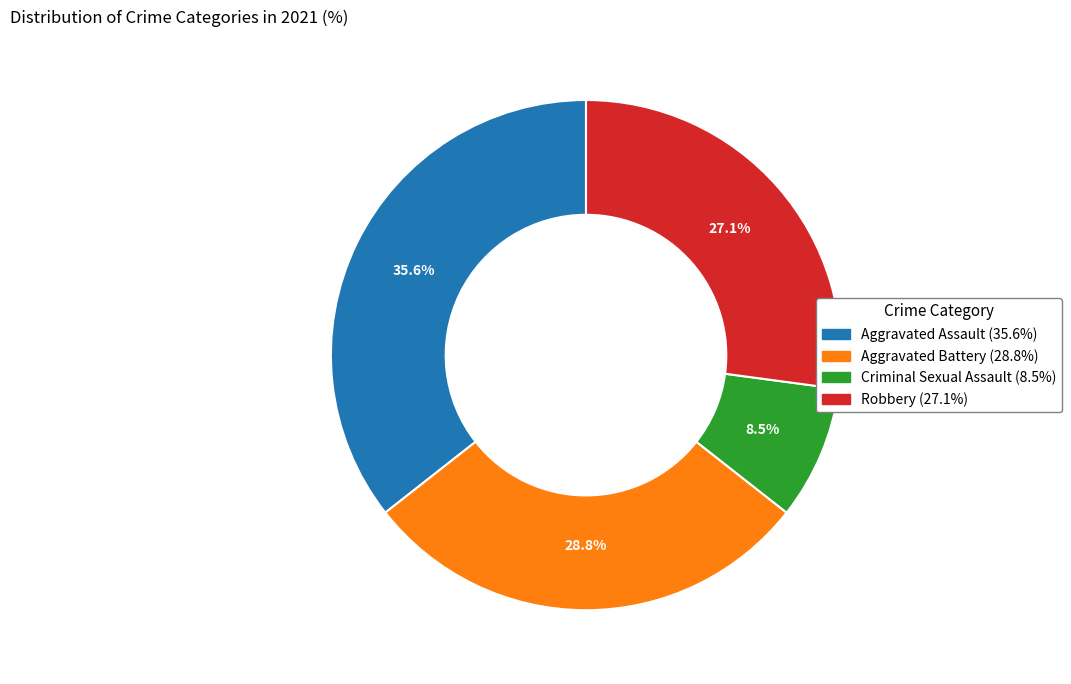

To the nearest percent, what is the average slice percentage?

25%